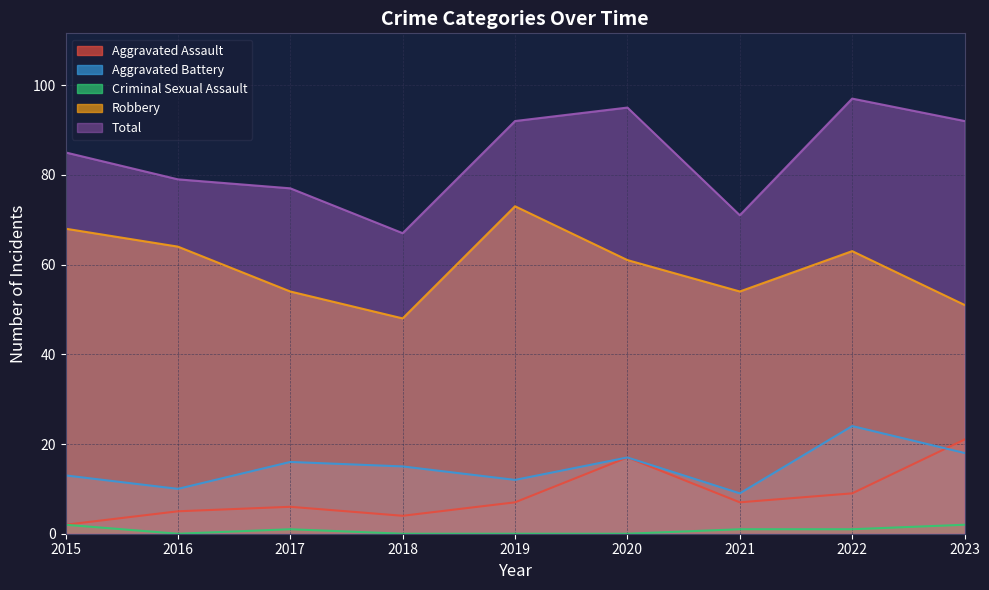

What is the maximum value shown in the chart?

97